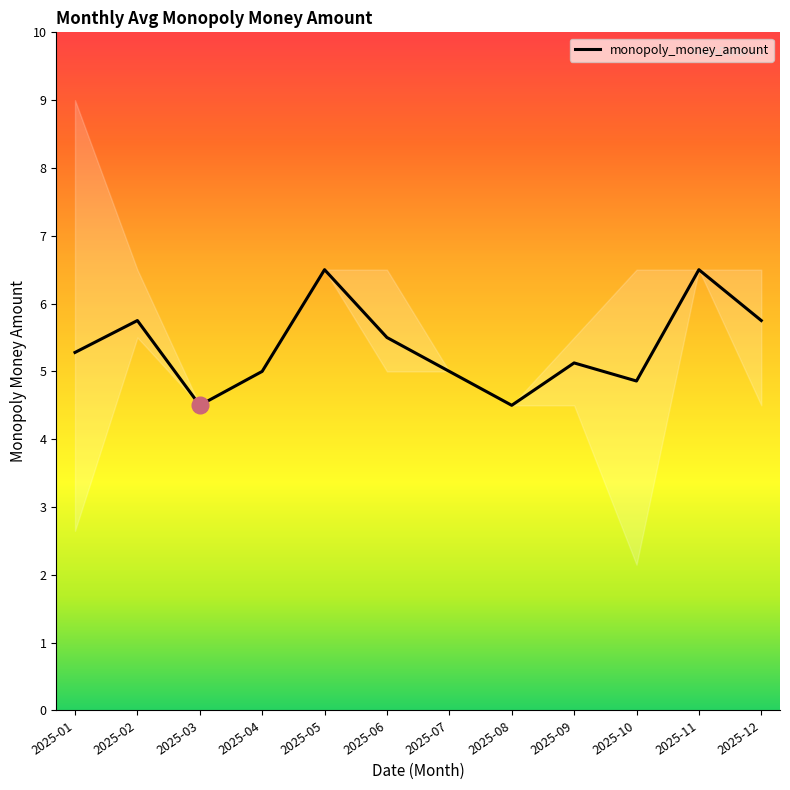

Rank the categories by value from highest to lowest.

2025-05, 2025-11, 2025-02, 2025-12, 2025-06, 2025-01, 2025-09, 2025-04, 2025-07, 2025-10, 2025-03, 2025-08